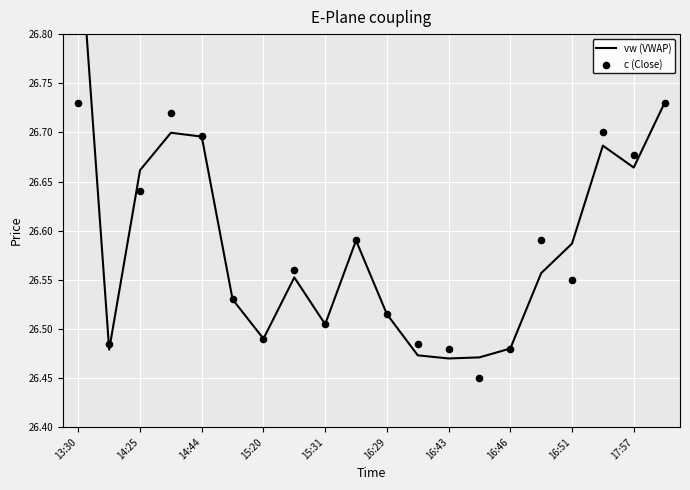

Which series has the largest total across all categories?

vw (VWAP)